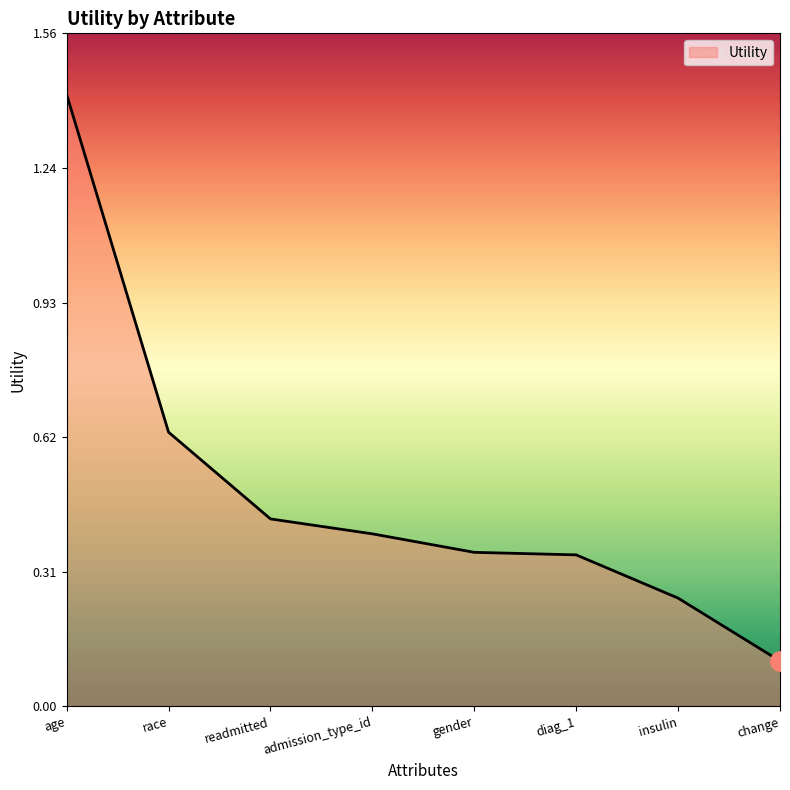

Which has a higher value, race or readmitted?

race